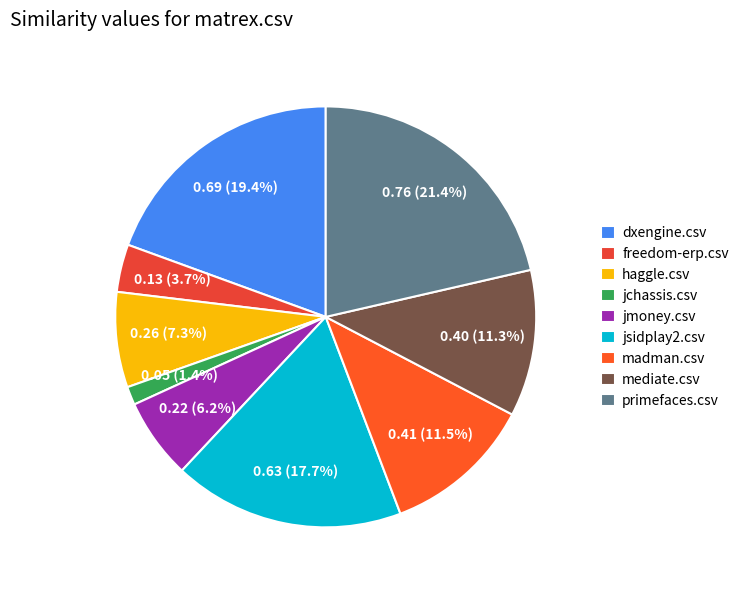

To the nearest percent, what portion does madman.csv represent?

12%